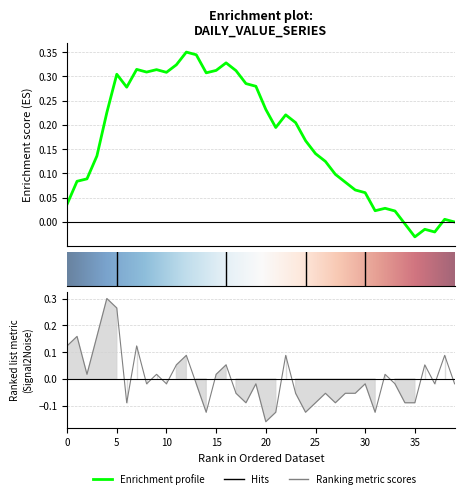

What is the smallest value displayed?

-0.2